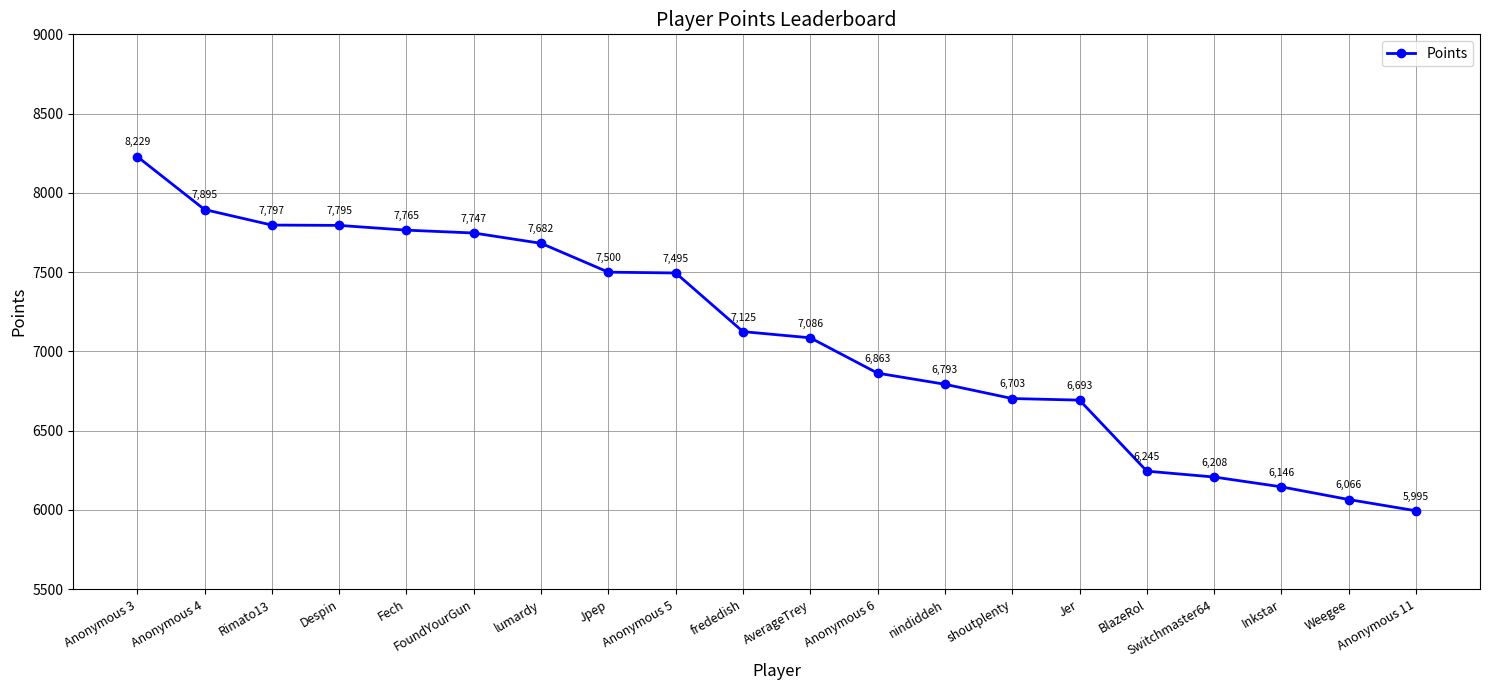

Approximately how many times larger is the value at Jer compared to FoundYourGun?

0.9